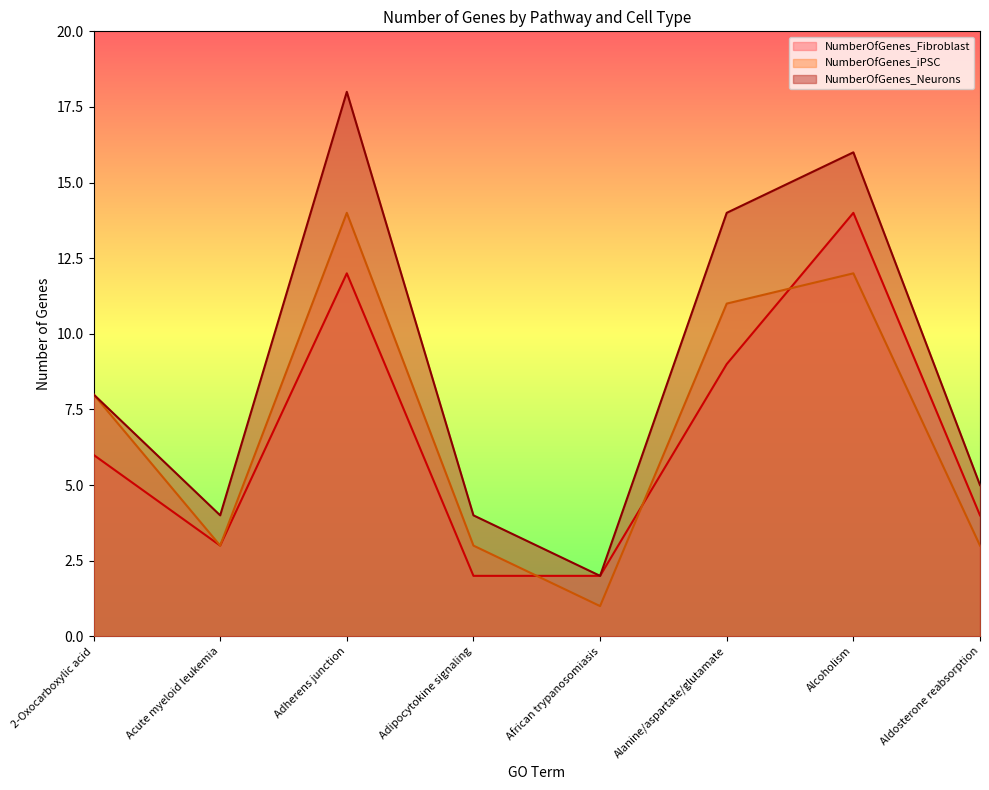

At which label does NumberOfGenes_Neurons reach its peak?

Adherens junction